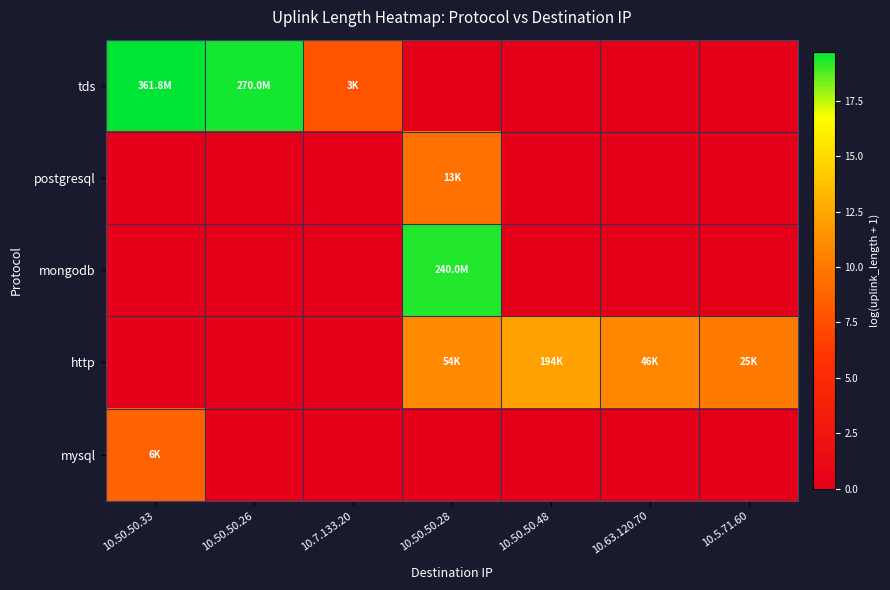

At which category is the sum across all series the highest?

10.50.50.28